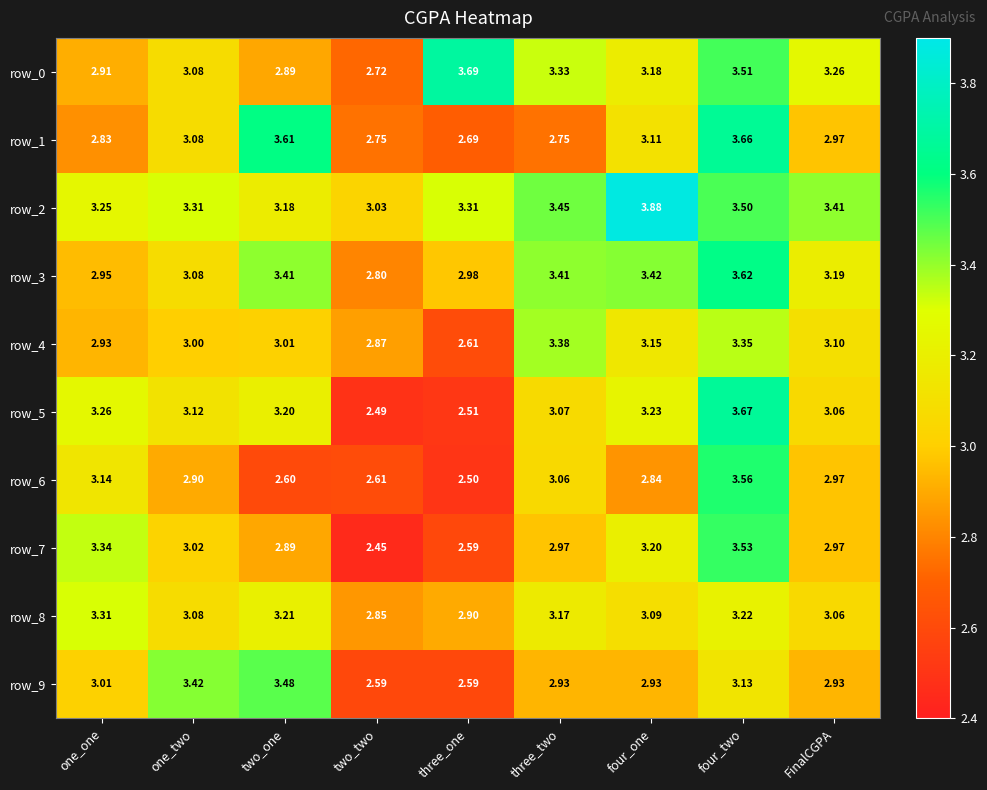

At which label is row_0 closest to 3?

one_two